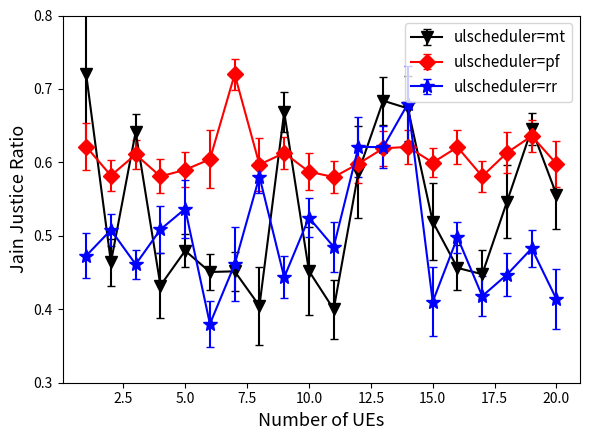

In ulscheduler=pf, how many points are lower than both neighbors (excluding endpoints)?

6